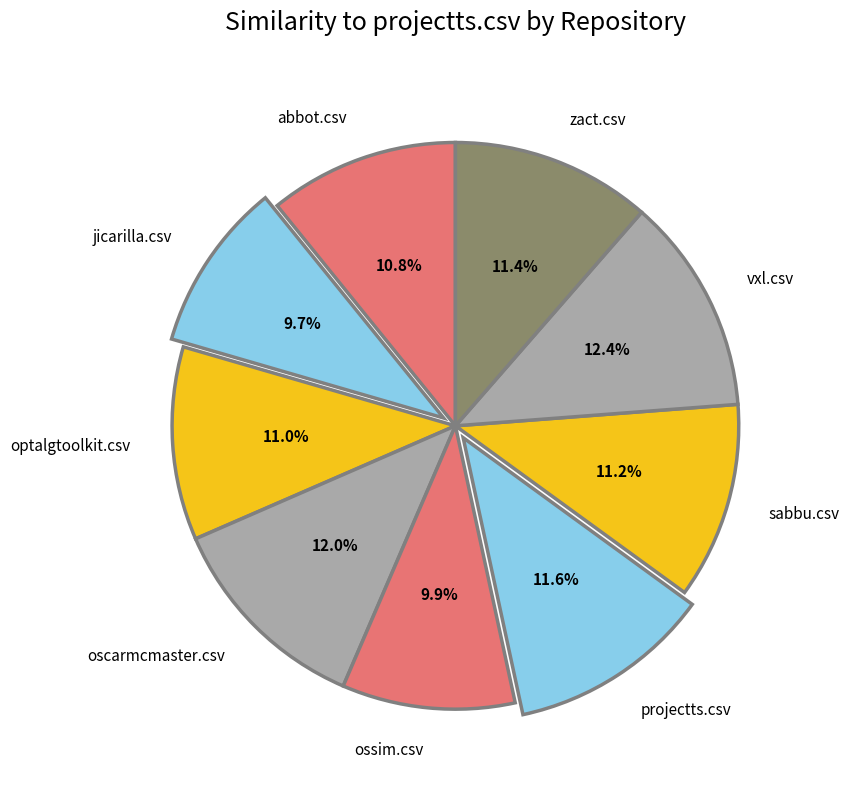

Does projectts.csv represent more than half of the total?

No